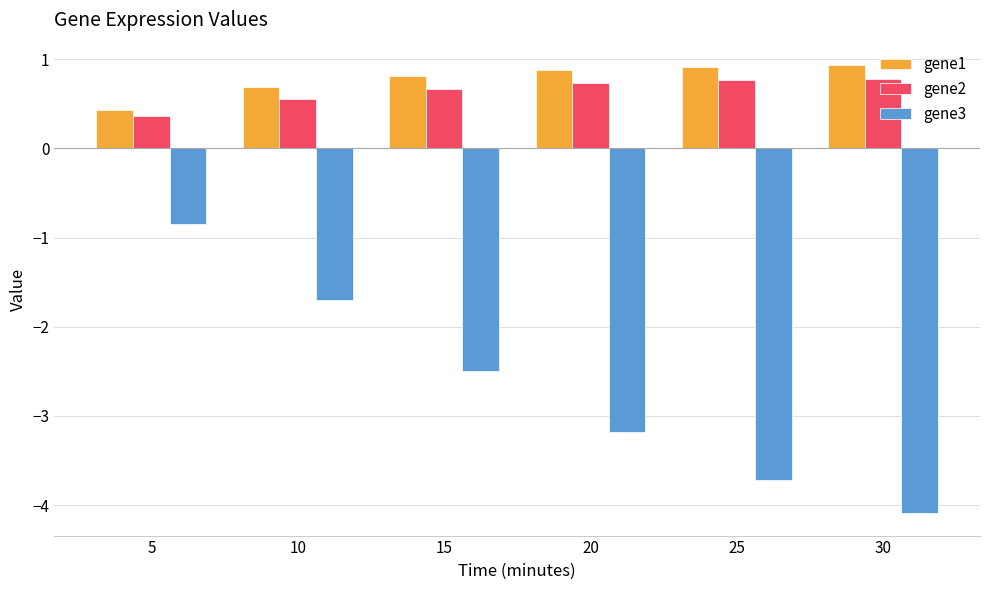

At which label is gene3 closest to -2?

10